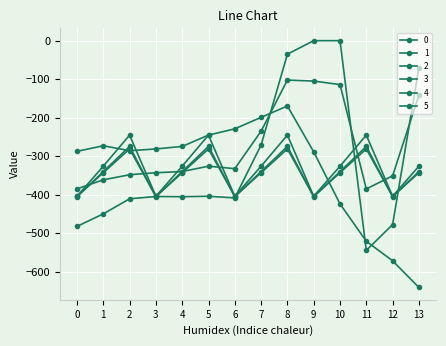

What is the sum of the 0 values at 1 and 4?

-854.4